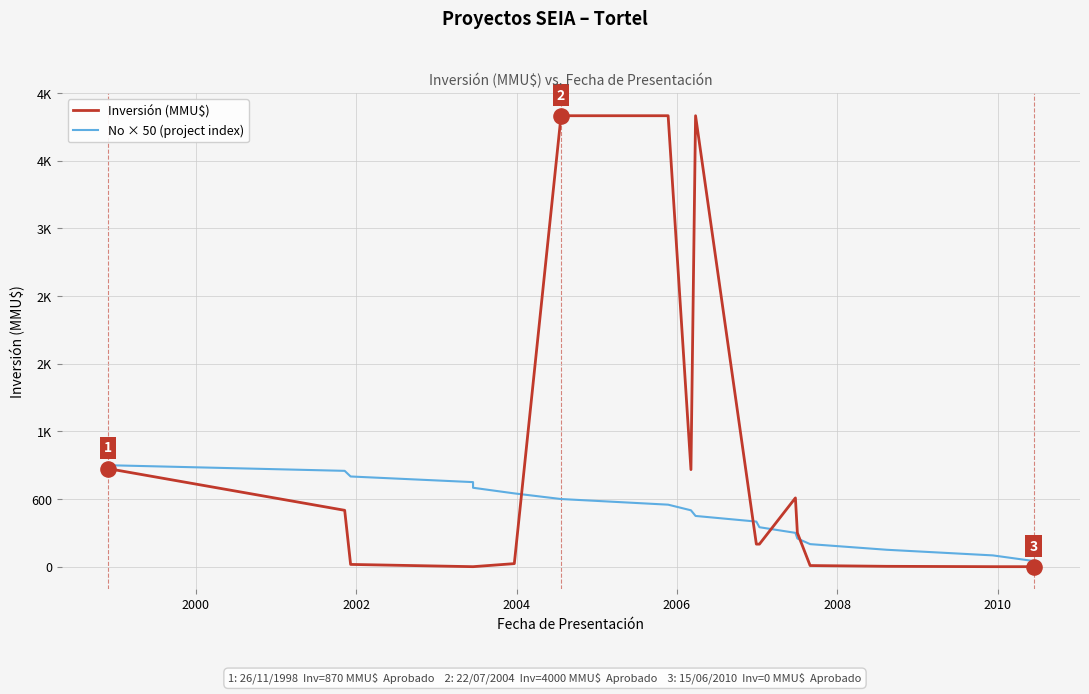

Which series contains the highest Y value?

Inversión (MMU$)